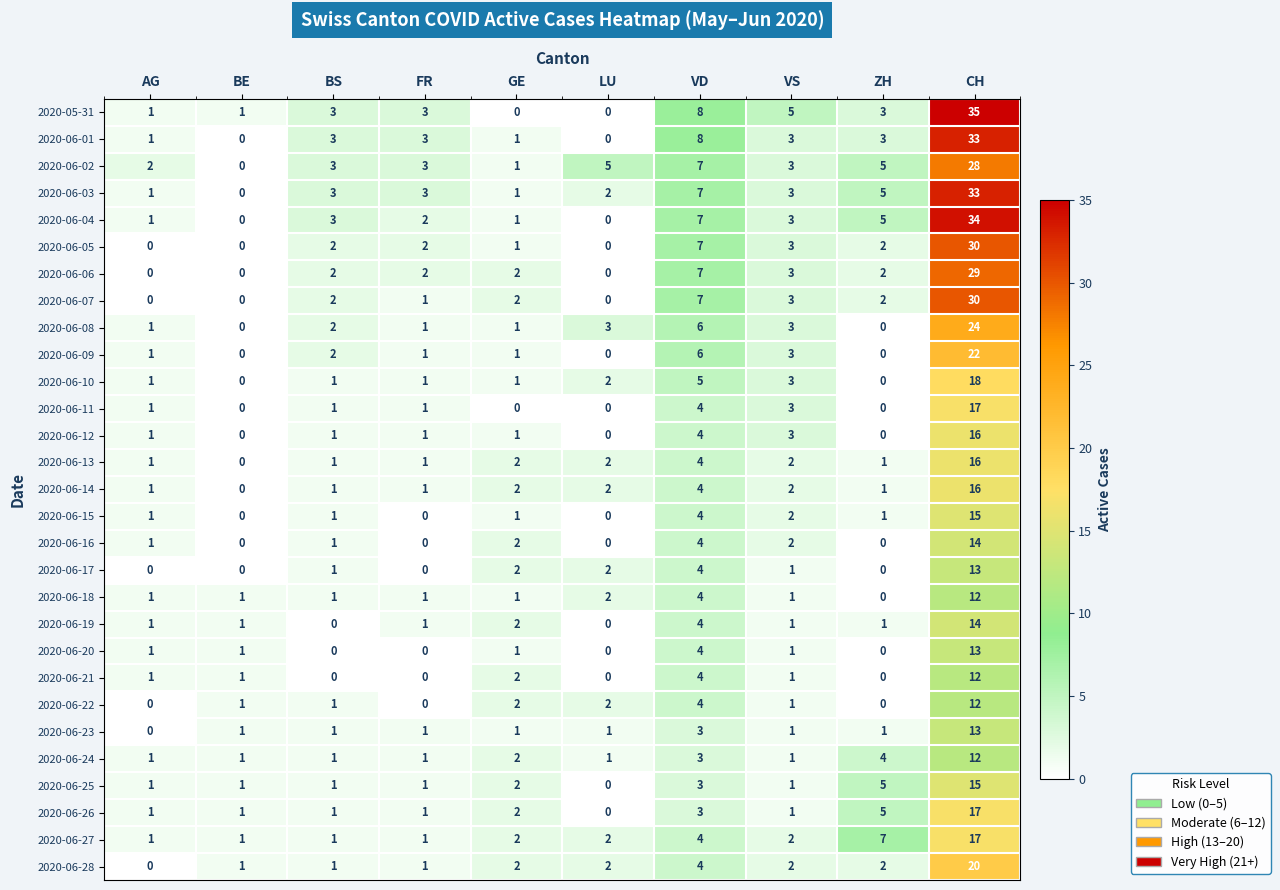

What is the difference between the maximum and second lowest values in the 2020-06-06 series?

29